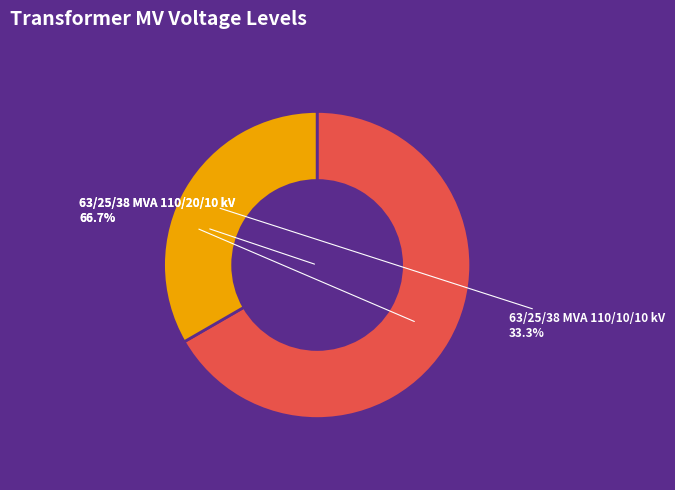

Does 63/25/38 MVA 110/20/10 kV represent more than half of the total?

Yes